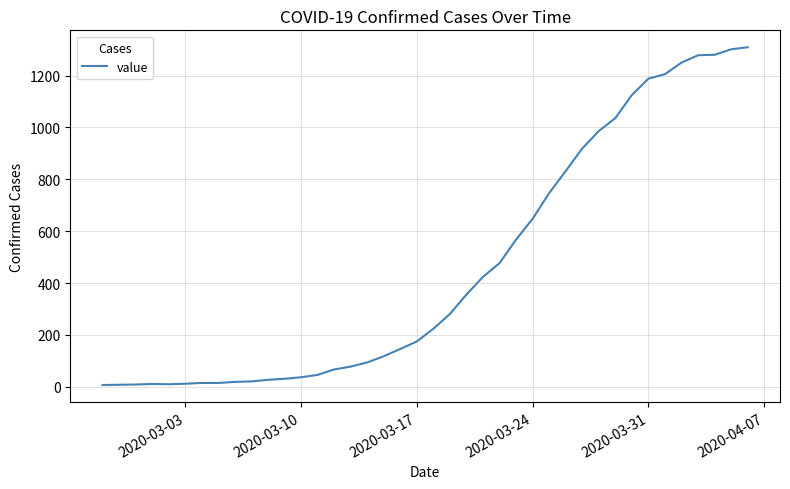

What is the maximum value shown in the chart?

1309